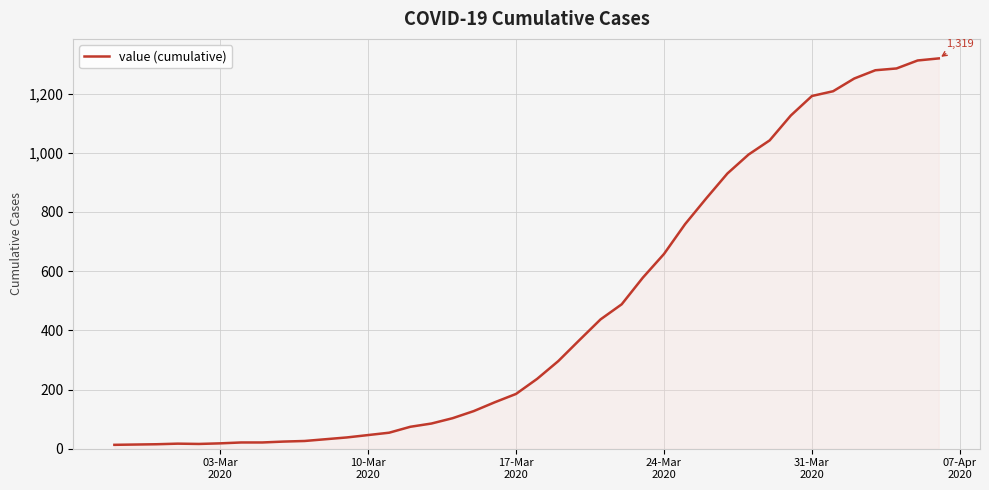

What is the maximum value shown in the chart?

1319